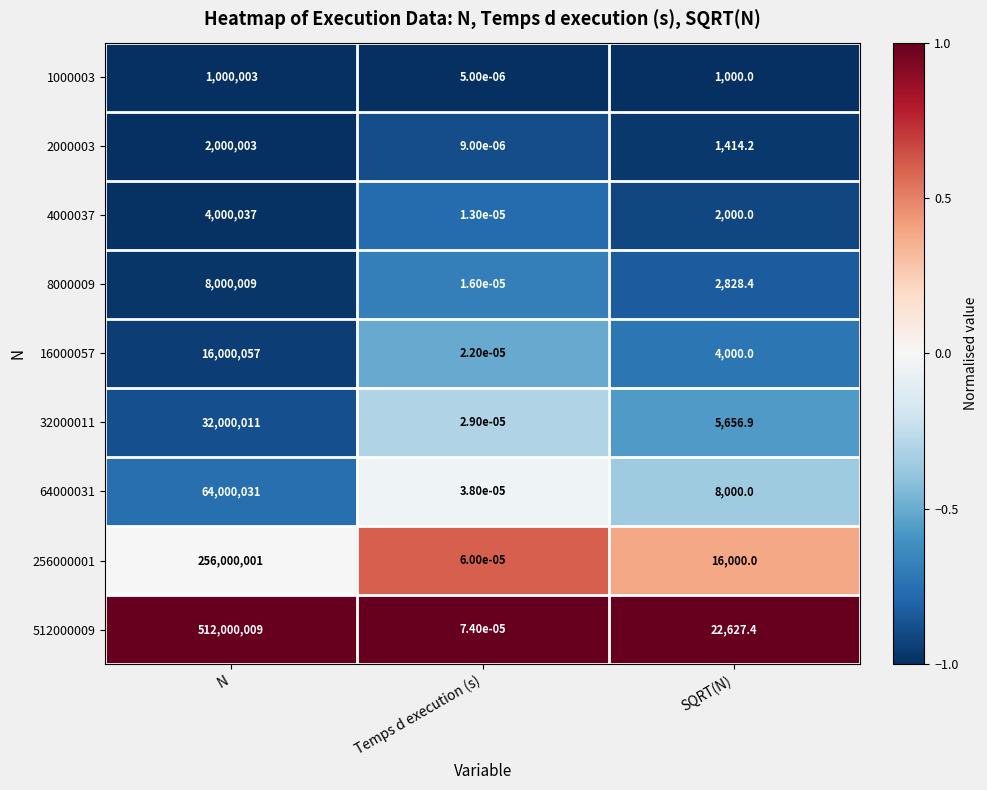

The value of 16000057 at SQRT(N) is 4000.0. True or false?

True